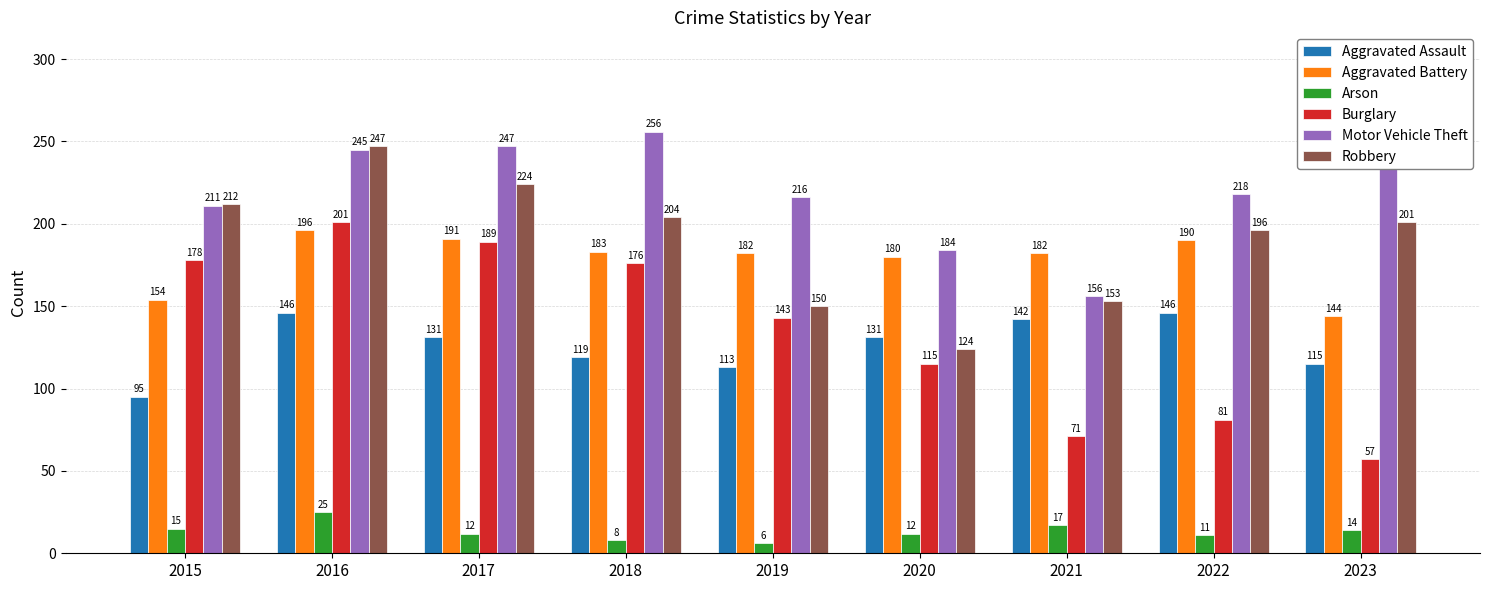

At how many categories does at least one series exceed 13?

9